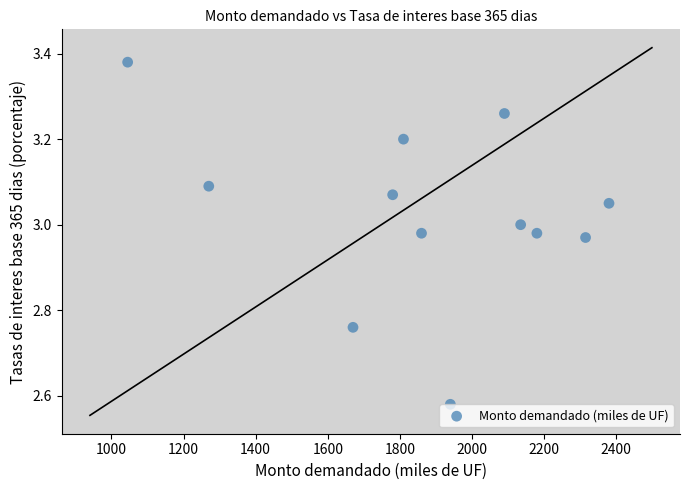

What is the range of X values (max minus min)?

1335.0